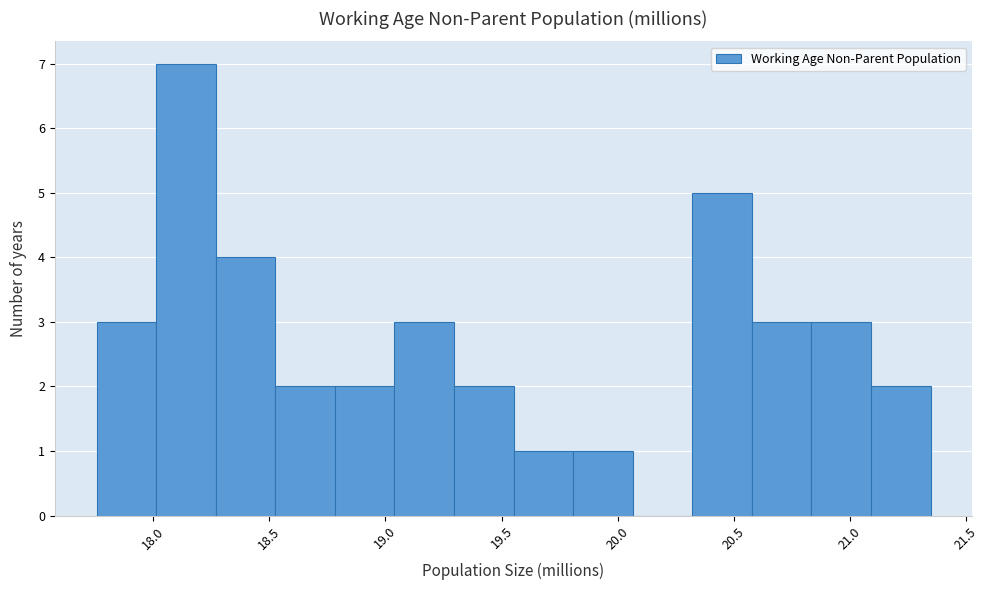

How tall is the bar that spans 17.75 to 18.00 on the x-axis? Neither the bar edges nor the heights are printed on the chart, so give them approximately, as read against the axes.

3